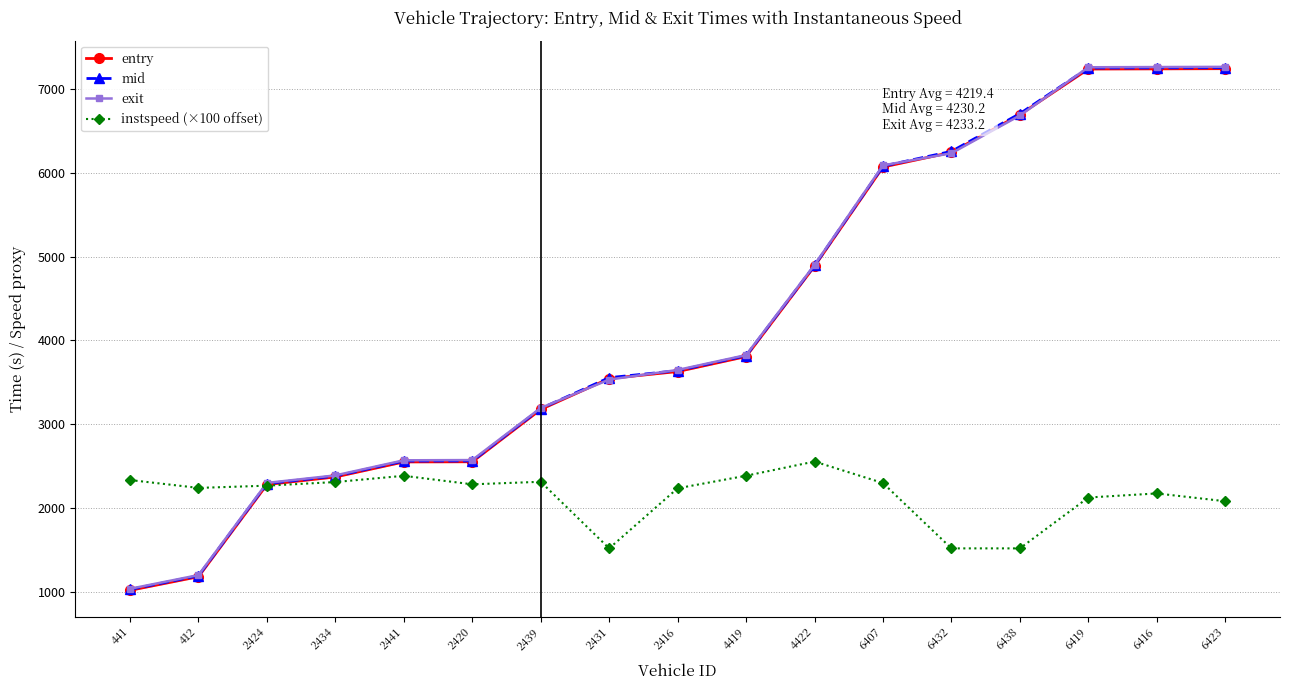

At which label does entry reach its minimum?

441